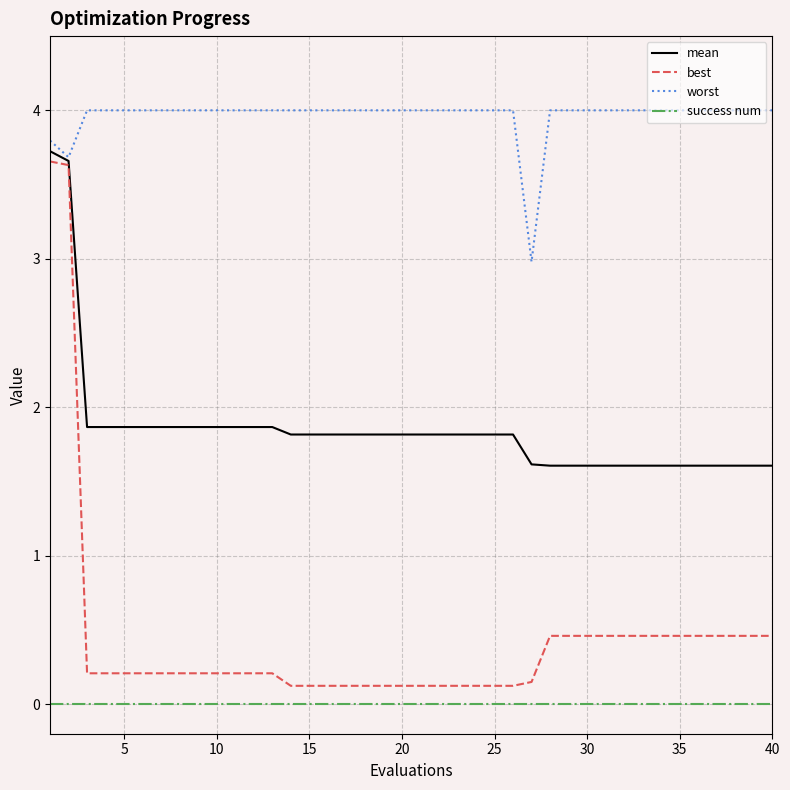

True or false: success num and worst intersect in this chart.

False